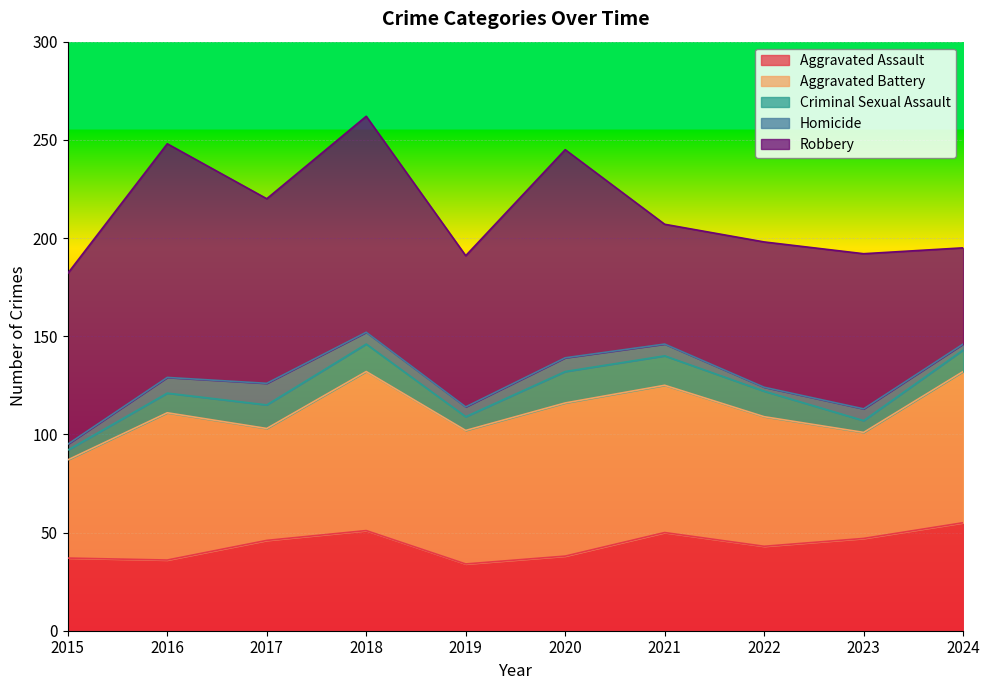

Which series has the largest total across all categories?

Robbery